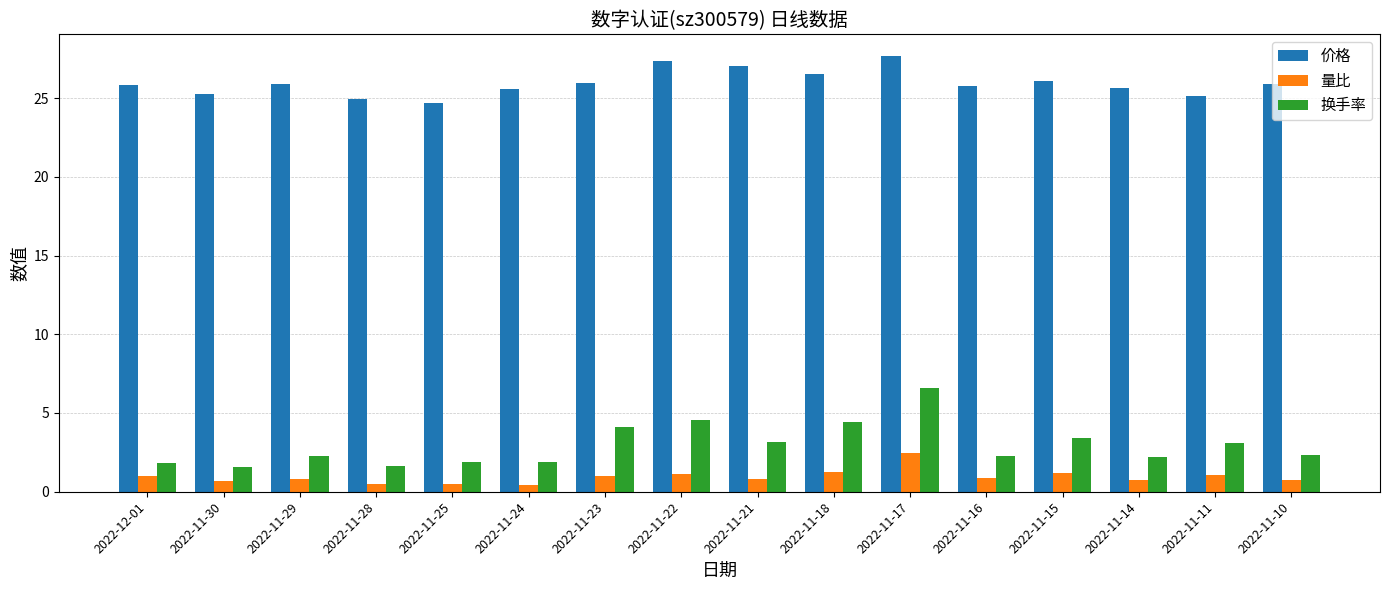

The 量比 series shows 1.2 at 2022-11-15. True or false?

True